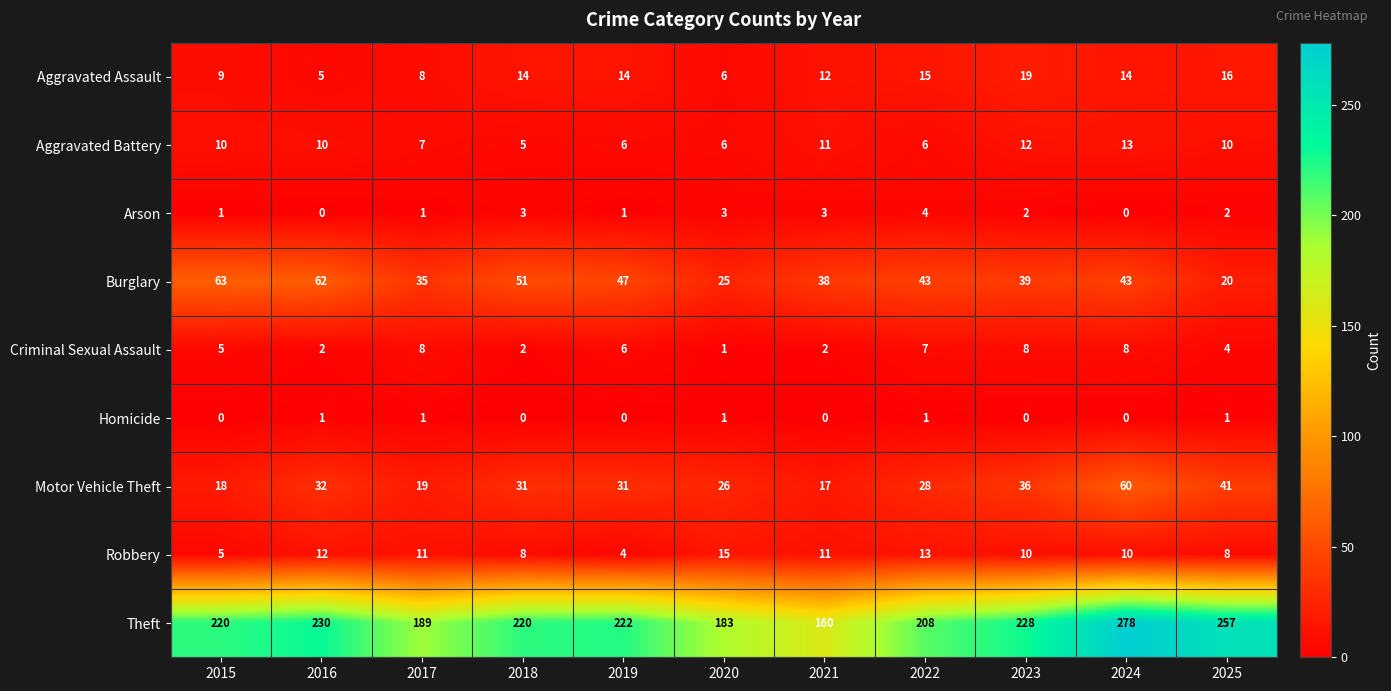

What is the total value across all series at 2019?

331